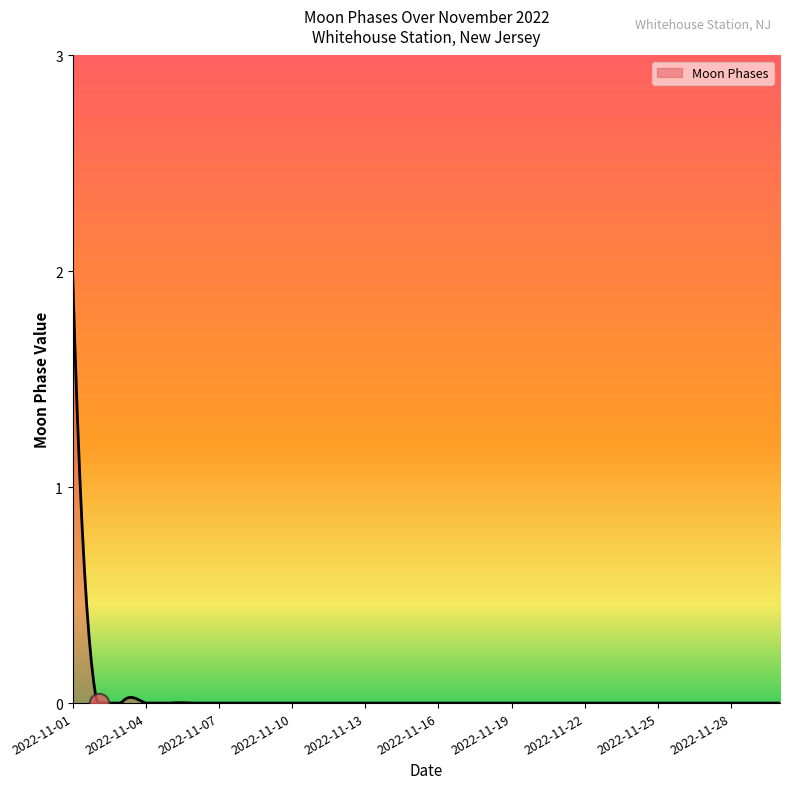

What is the difference between the maximum and minimum values?

2.0